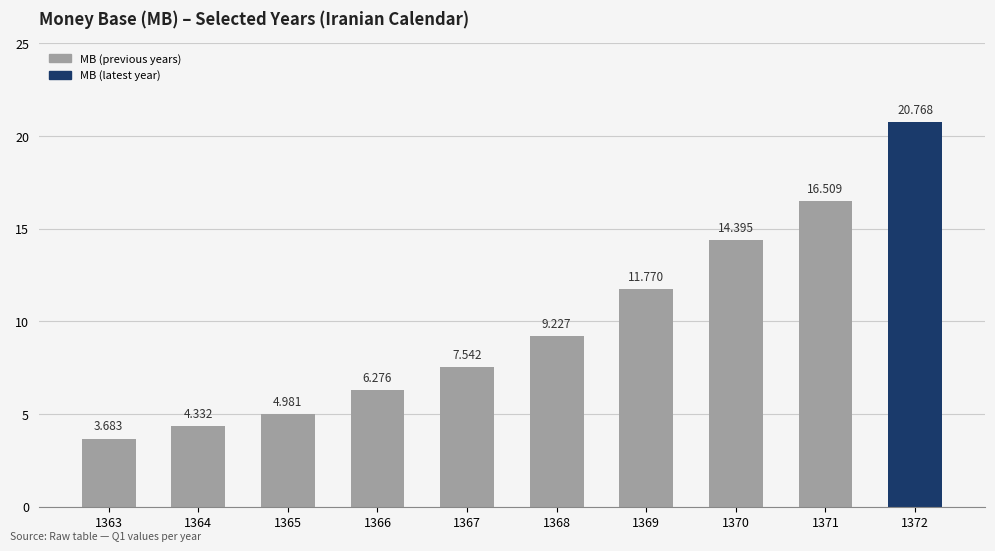

How many data points are above 9?

5